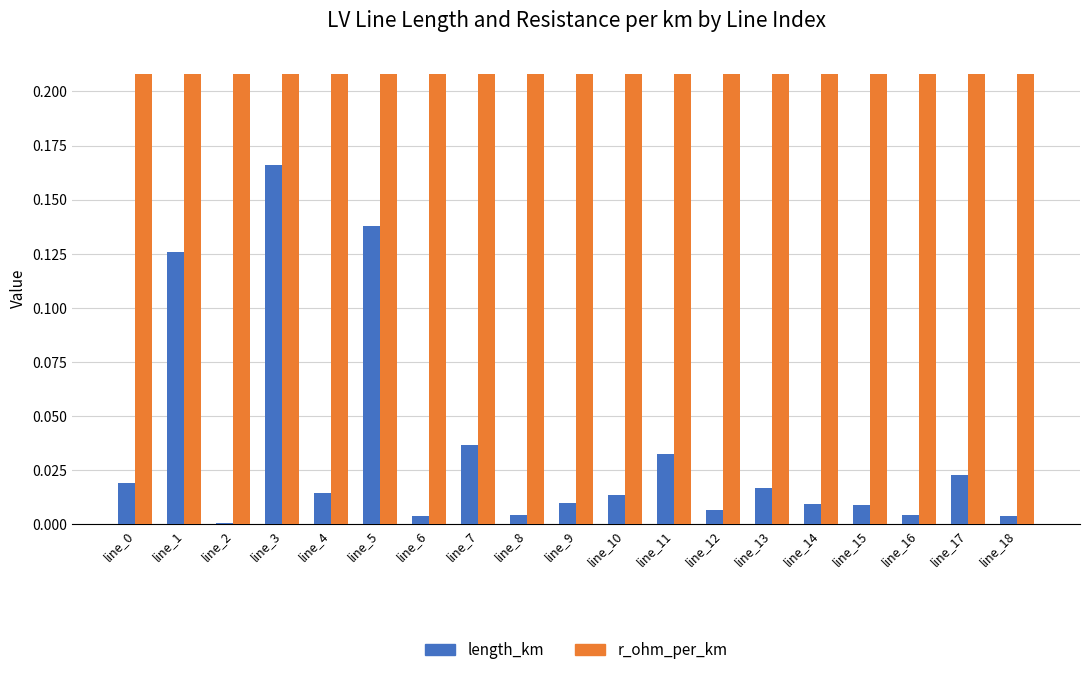

Is the value of length_km at line_4 greater than the value of r_ohm_per_km at line_13?

No